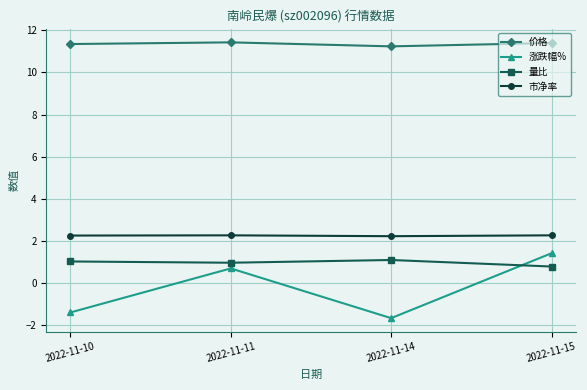

What is the maximum value for 涨跌幅%?

1.4